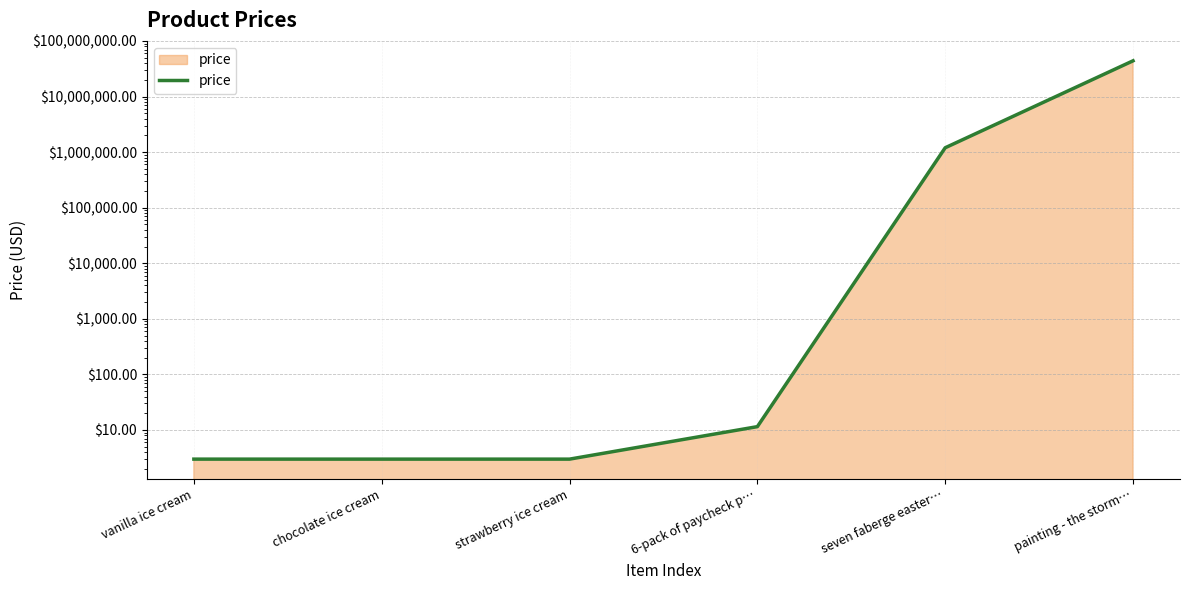

Which category has the highest value across all series?

painting - the storm…